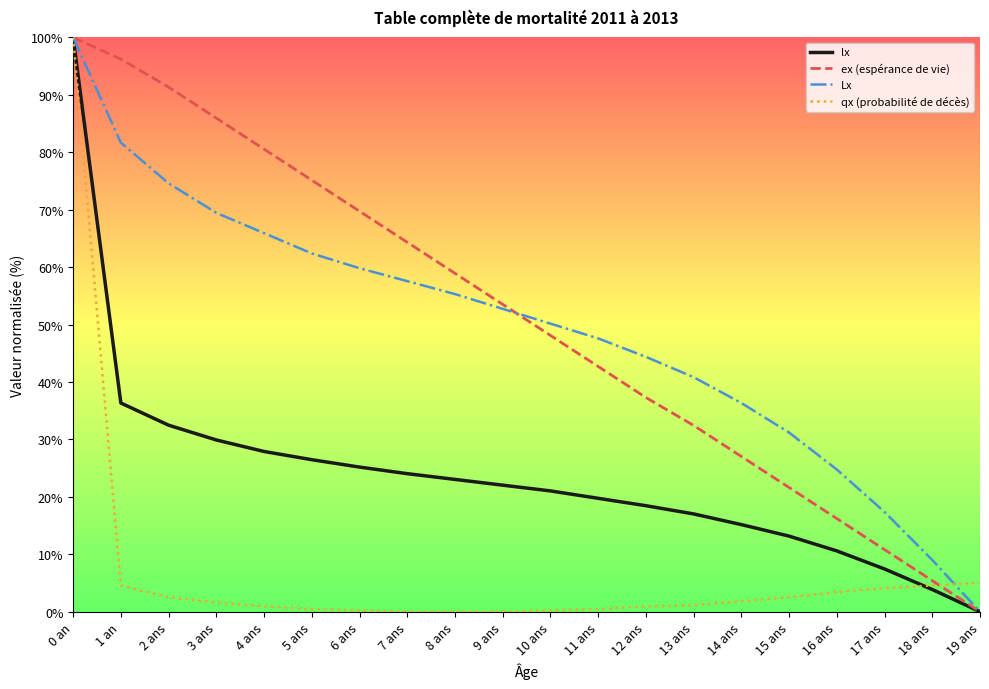

Which series changed the most between 17 ans and 19 ans?

Lx